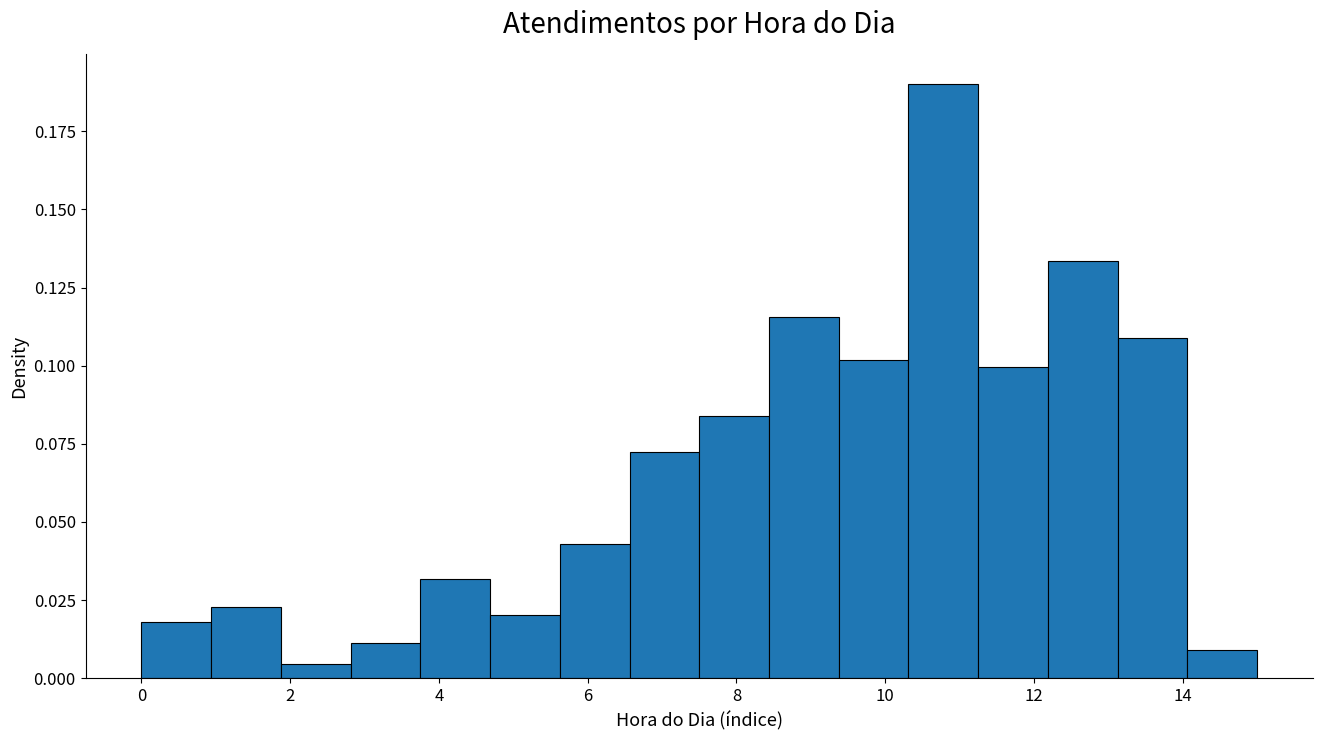

Reading left to right, transcribe this chart: for each bar, give the range it covers on the x-axis and its height. Neither the bar edges nor the heights are printed on the chart, so give them approximately, as read against the axes.

0.0 to 1.0: 0.020
1.0 to 1.8: 0.025
1.8 to 2.8: under 0.005
2.8 to 3.8: 0.010
3.8 to 4.6: 0.030
4.6 to 5.6: 0.020
5.6 to 6.6: 0.045
6.6 to 7.6: 0.070
7.6 to 8.4: 0.085
8.4 to 9.4: 0.115
9.4 to 10.4: 0.100
10.4 to 11.2: 0.190
11.2 to 12.2: 0.100
12.2 to 13.2: 0.135
13.2 to 14.0: 0.110
14.0 to 15.0: 0.010